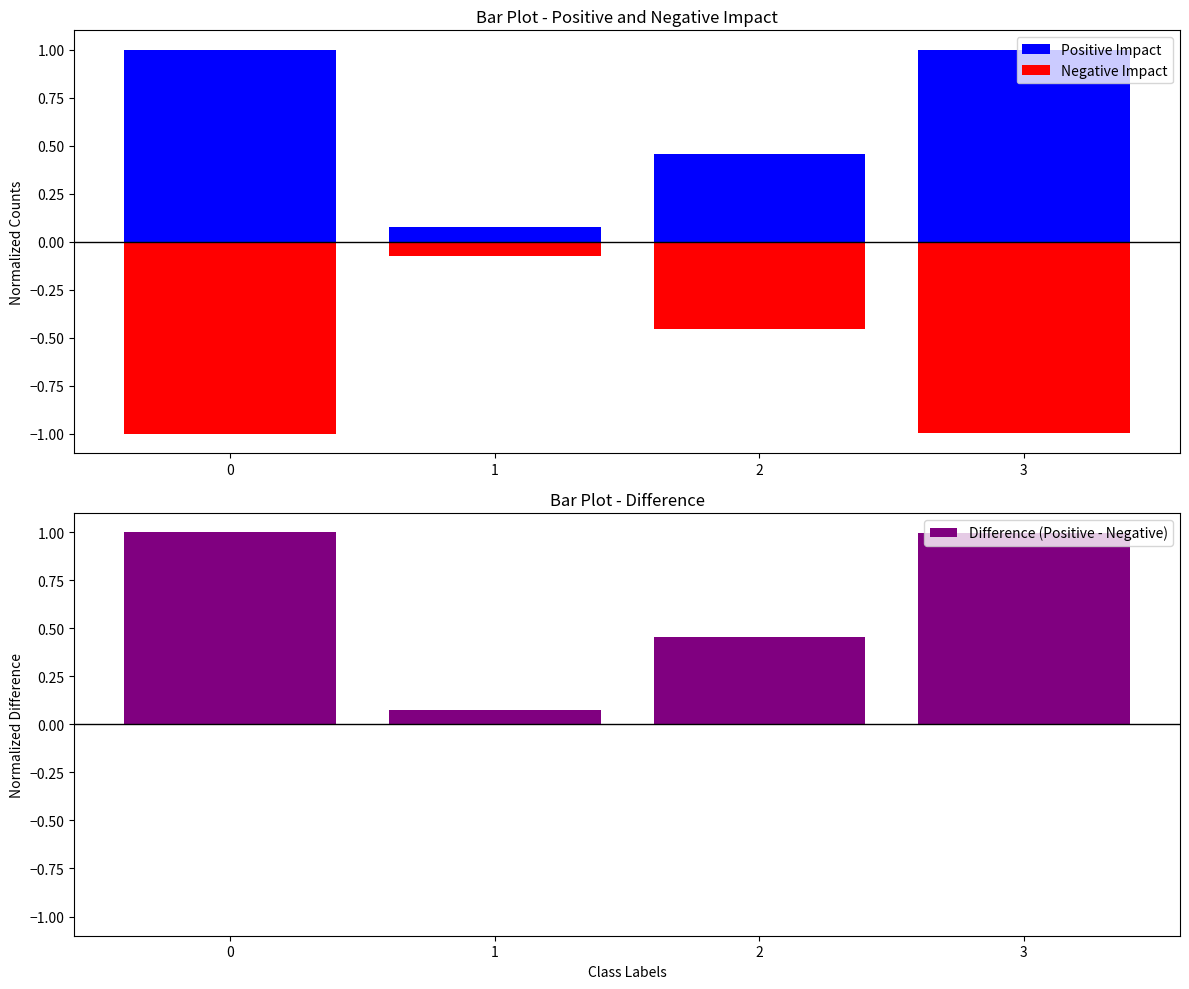

What is the smallest value displayed?

-1.0